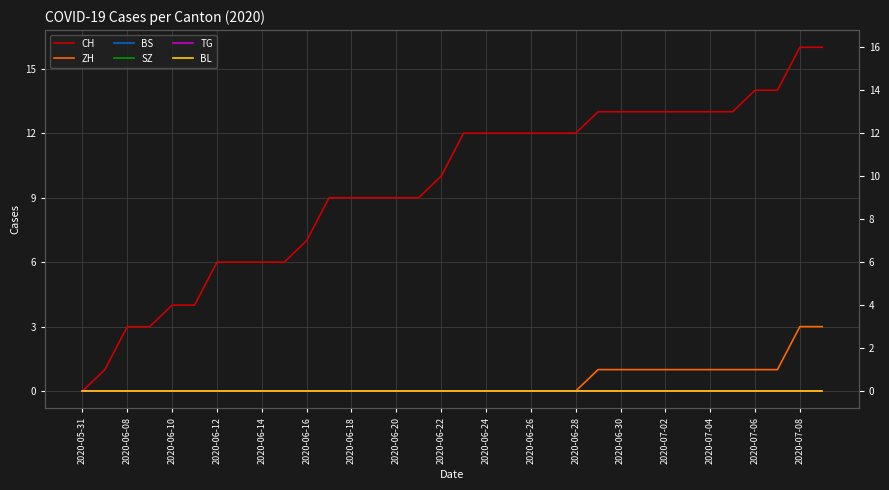

Reading left to right, list all the values displayed in this chart.

CH: 0	1	3	3	4	4	6	6	6	6	7	9	9	9	9	9	10	12	12	12	12	12	12	13	13	13	13	13	13	13	14	14	16	16
ZH: 0	0	0	0	0	0	0	0	0	0	0	0	0	0	0	0	0	0	0	0	0	0	0	1	1	1	1	1	1	1	1	1	3	3
BS: 0	0	0	0	0	0	0	0	0	0	0	0	0	0	0	0	0	0	0	0	0	0	0	0	0	0	0	0	0	0	0	0	0	0
SZ: 0	0	0	0	0	0	0	0	0	0	0	0	0	0	0	0	0	0	0	0	0	0	0	0	0	0	0	0	0	0	0	0	0	0
TG: 0	0	0	0	0	0	0	0	0	0	0	0	0	0	0	0	0	0	0	0	0	0	0	0	0	0	0	0	0	0	0	0	0	0
BL: 0	0	0	0	0	0	0	0	0	0	0	0	0	0	0	0	0	0	0	0	0	0	0	0	0	0	0	0	0	0	0	0	0	0